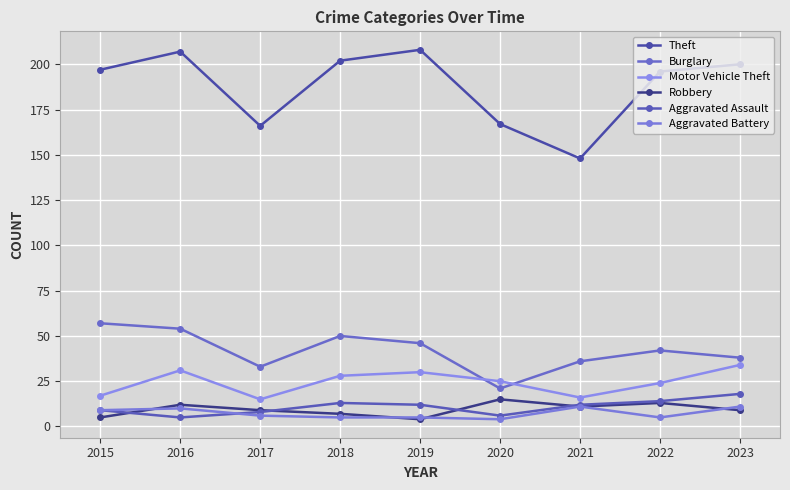

What is the value of the Burglary point at the 2nd from the left?

54